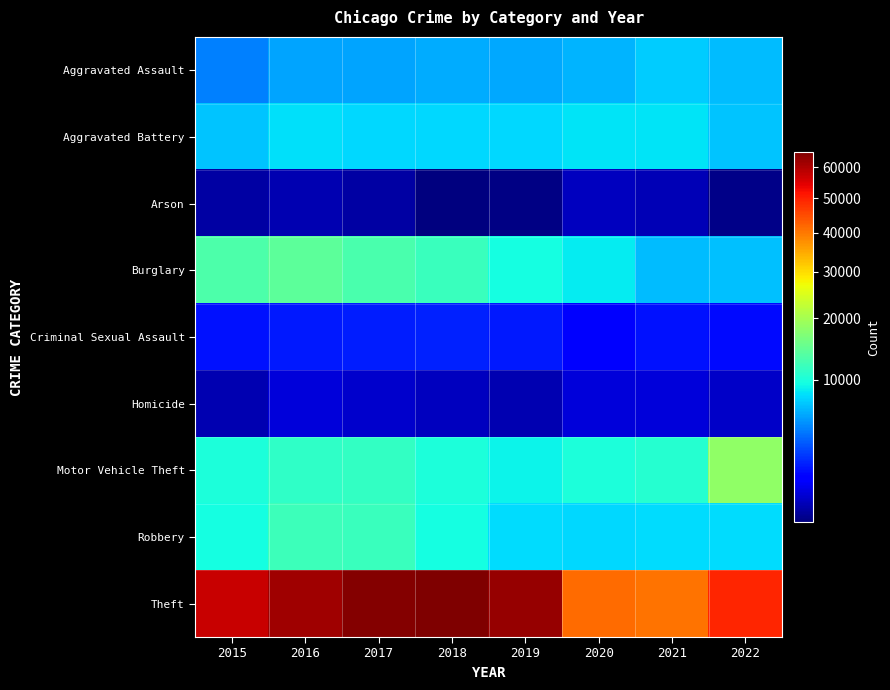

Reading left to right, transcribe all the data shown in this chart.

Aggravated Assault: 2015=4480	2016=5712	2017=5793	2018=6001	2019=5840	2020=6263	2021=7242	2022=6616
Aggravated Battery: 2015=7018	2016=8085	2017=7845	2018=7735	2019=7857	2020=8319	2021=8347	2022=6919
Arson: 2015=448	2016=515	2017=444	2018=373	2019=376	2020=589	2021=527	2022=381
Burglary: 2015=13184	2016=14289	2017=13001	2018=11746	2019=9639	2020=8755	2021=6658	2022=6800
Criminal Sexual Assault: 2015=1665	2016=1817	2017=1939	2018=1969	2019=1871	2020=1447	2021=1676	2022=1584
Homicide: 2015=496	2016=786	2017=672	2018=589	2019=498	2020=787	2021=803	2022=645
Motor Vehicle Theft: 2015=10068	2016=11286	2017=11380	2018=9983	2019=8977	2020=9952	2021=10595	2022=18279
Robbery: 2015=9638	2016=11960	2017=11880	2018=9679	2019=7994	2020=7856	2021=7920	2022=7958
Theft: 2015=57350	2016=61618	2017=64380	2018=65283	2019=62480	2020=41304	2021=40762	2022=49294